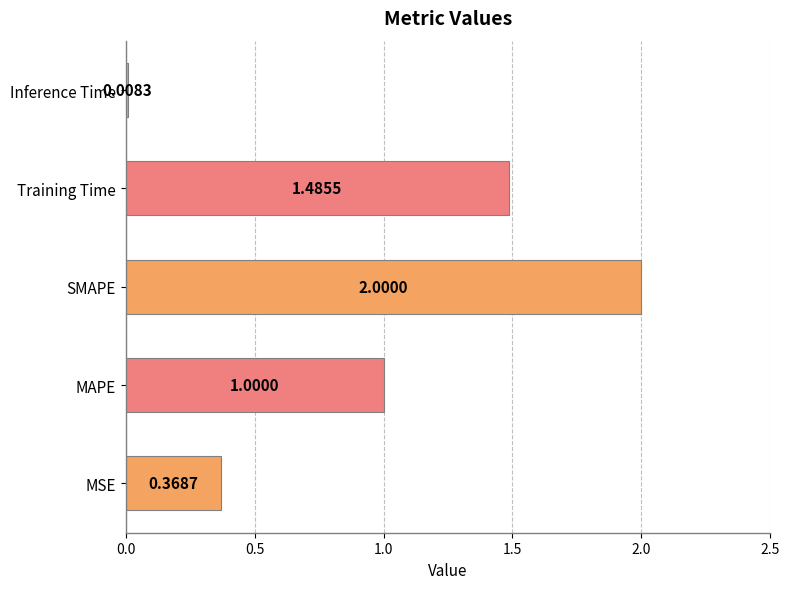

How many values exceed 1?

3